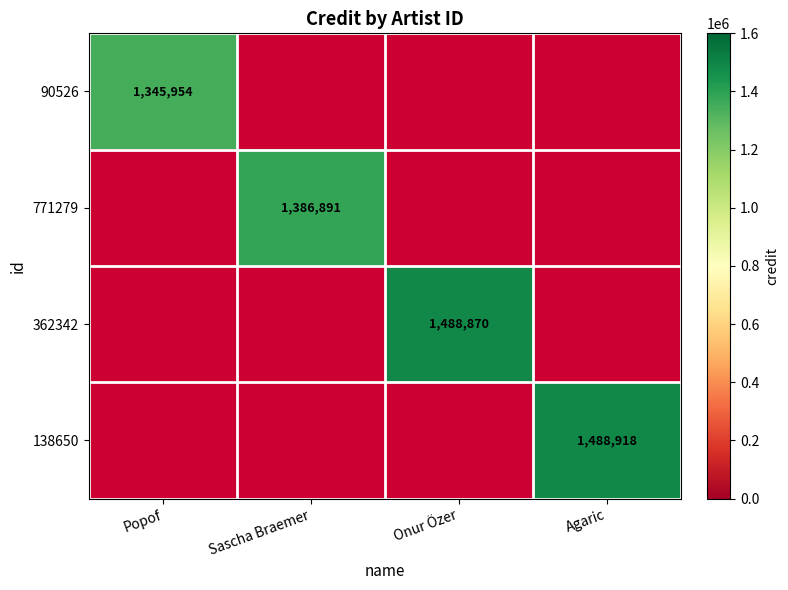

True or false: 90526 has a value of 432818 at Popof.

False